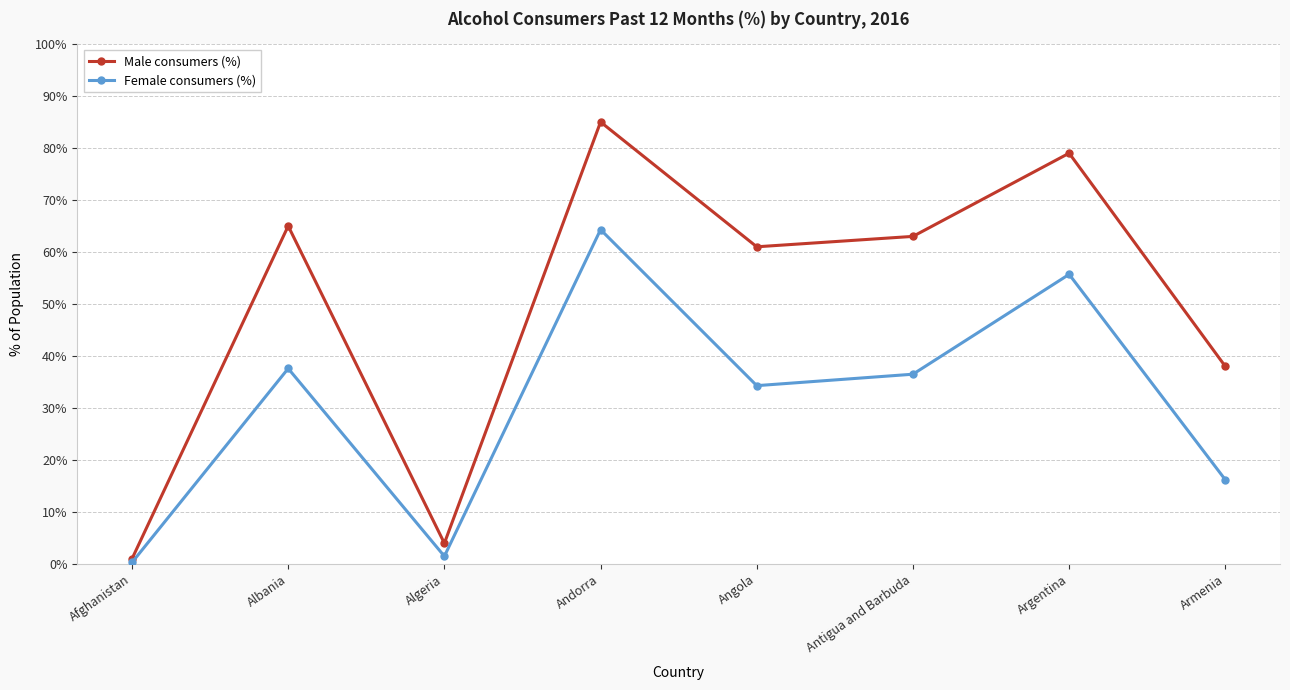

How many categories are shown in the chart?

8